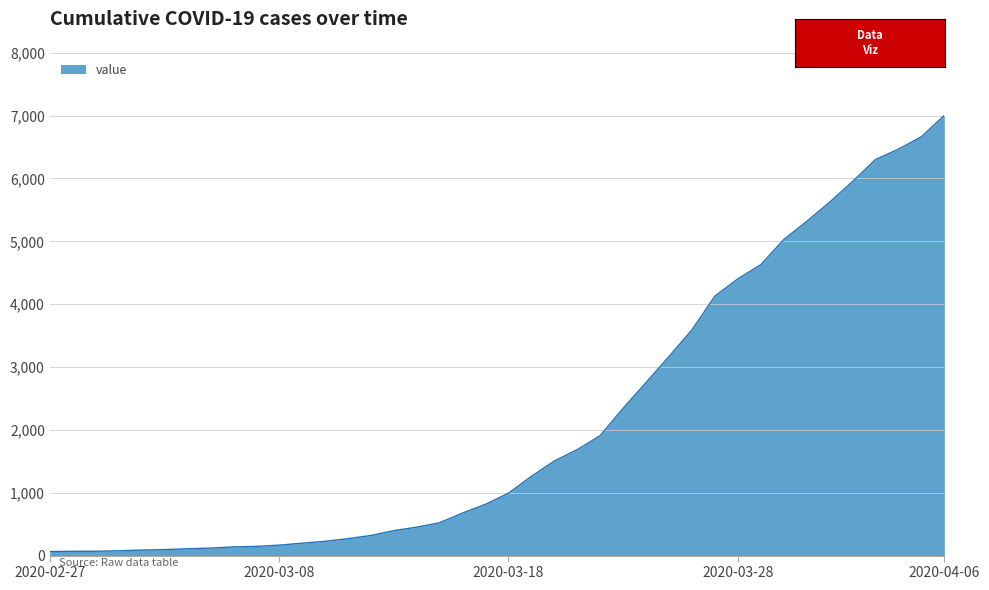

What is the greatest value displayed?

7003